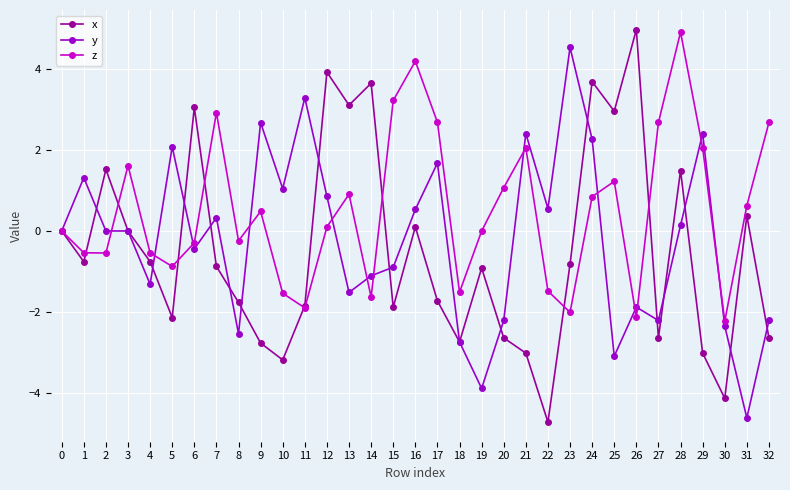

True or false: y has more than 0 interior local peaks.

True